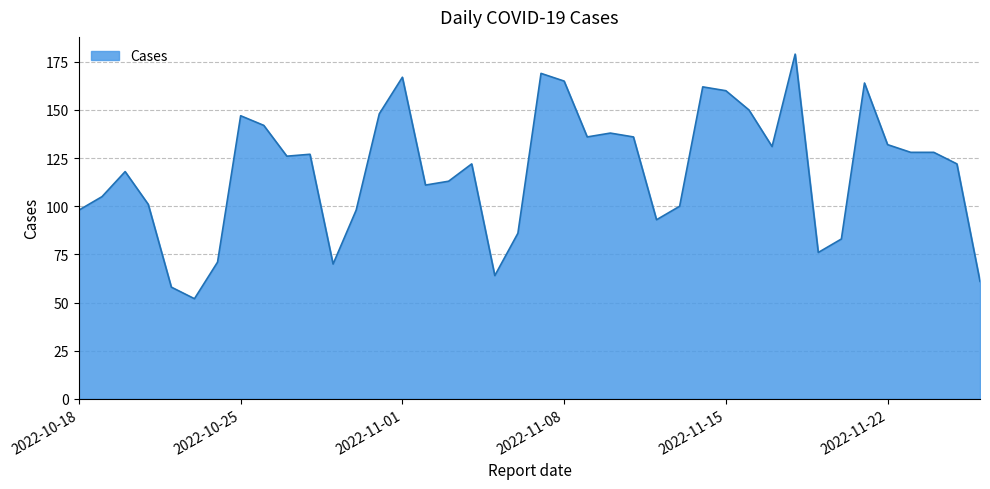

What is the smallest value displayed?

52